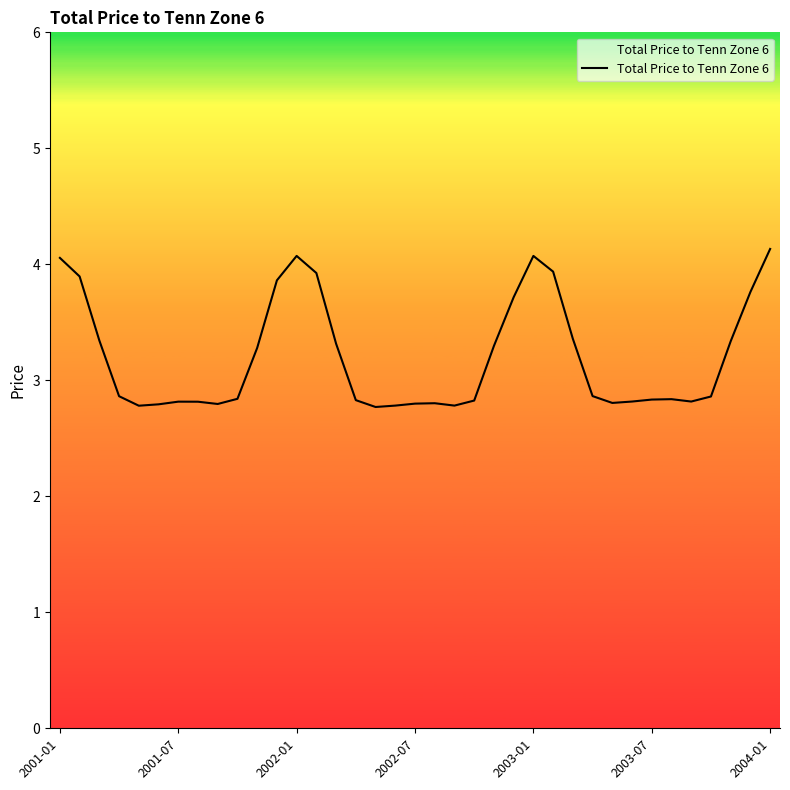

What is the difference between the maximum and minimum values?

1.4